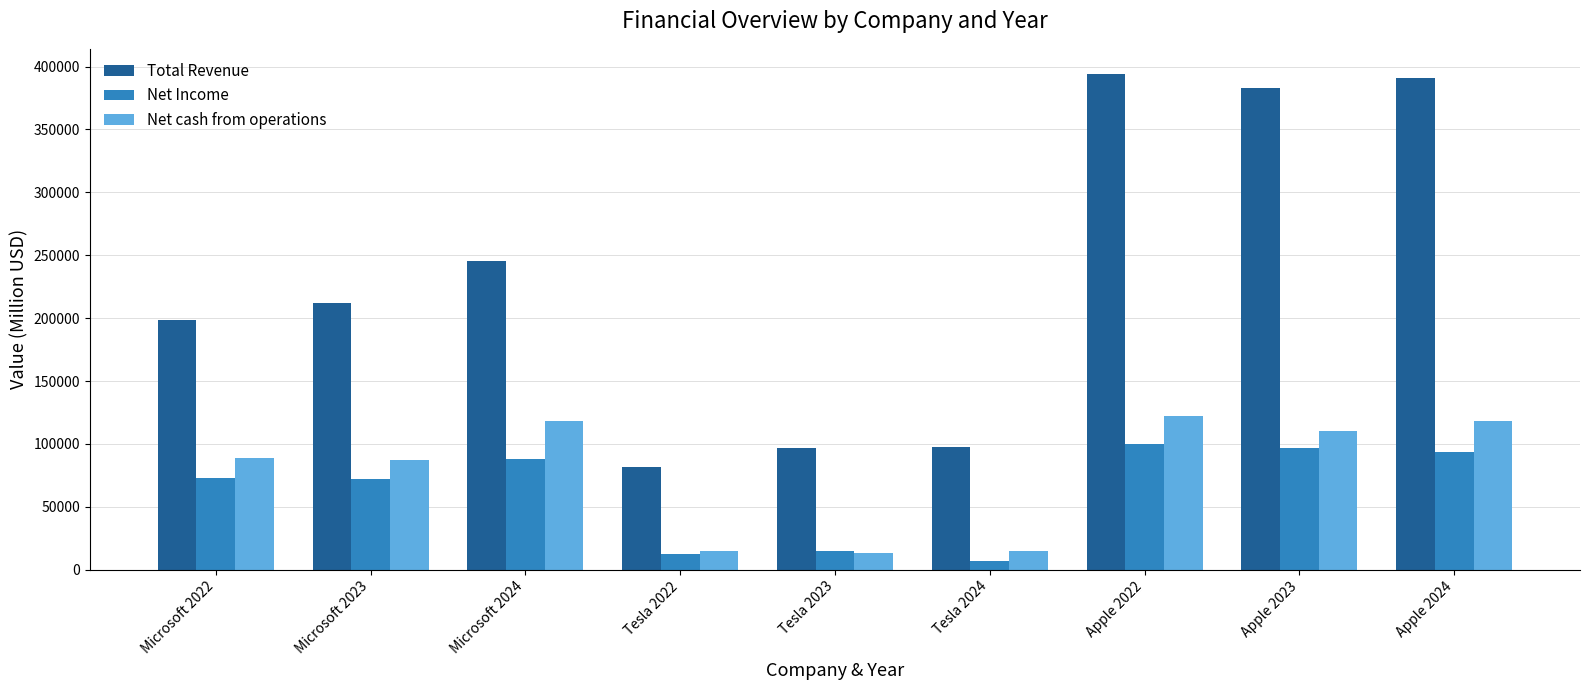

What is the value of the Total Revenue bar at the 3rd from the left?

245122